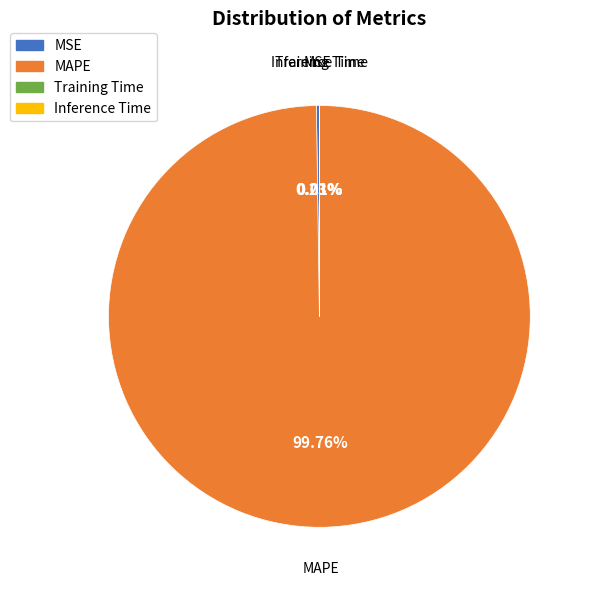

Does any single category account for the majority?

Yes